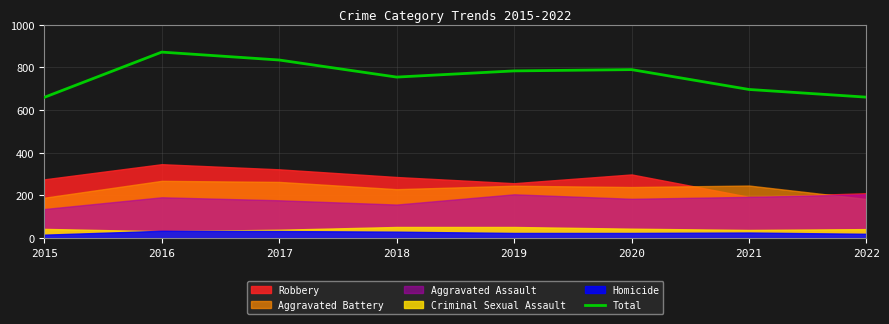

Reading left to right, list all the values displayed in this chart.

2015=659	2016=871	2017=834	2018=754	2019=783	2020=789	2021=696	2022=660